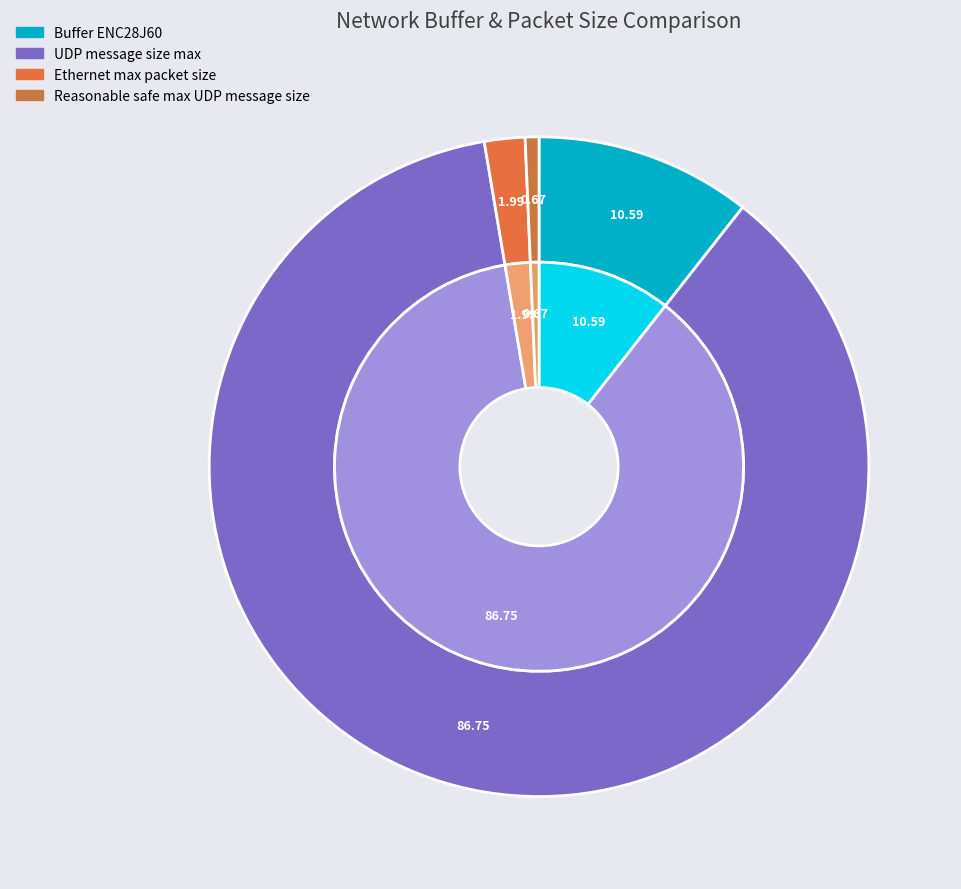

What is the smallest slice in the pie chart?

Reasonable safe max UDP message size